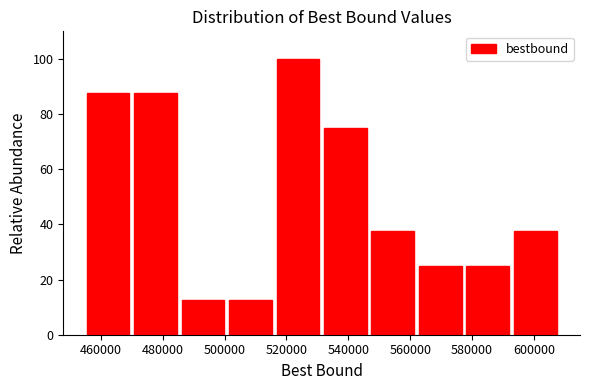

Reading left to right, transcribe this chart: for each bar, give the range it covers on the x-axis and its height. Neither the bar edges nor the heights are printed on the chart, so give them approximately, as read against the axes.

454000 to 470000: 88
470000 to 486000: 88
486000 to 500000: 12
500000 to 516000: 12
516000 to 532000: 100
532000 to 546000: 76
546000 to 562000: 38
562000 to 578000: 26
578000 to 592000: 26
592000 to 608000: 38